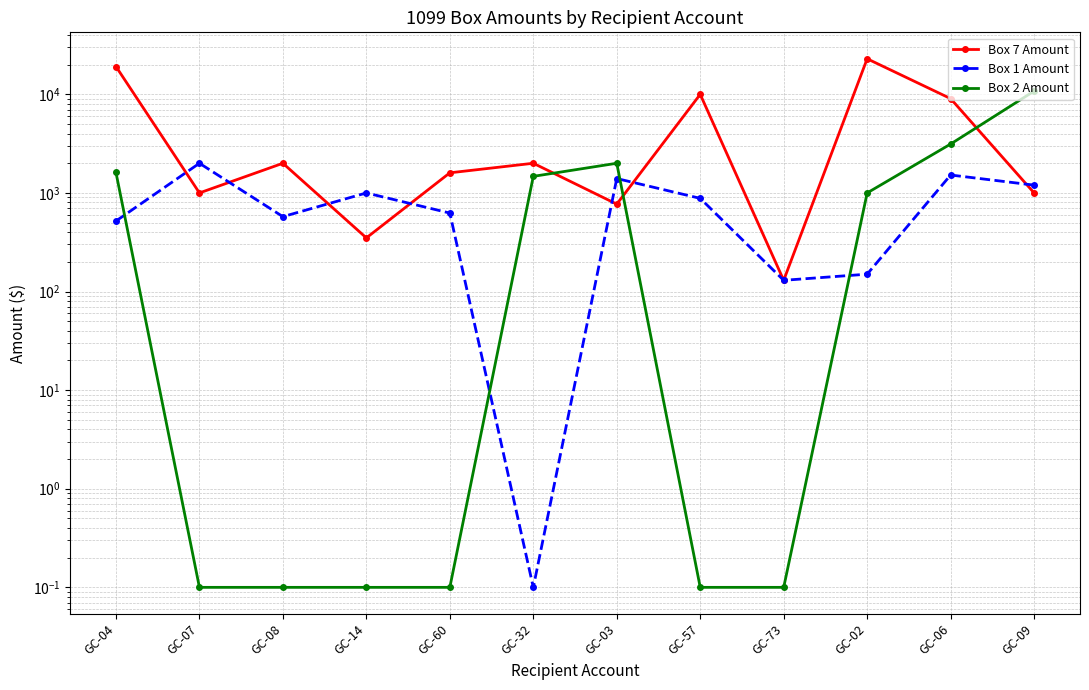

List the series in order of their peak value, highest first.

Box 7 Amount, Box 2 Amount, Box 1 Amount